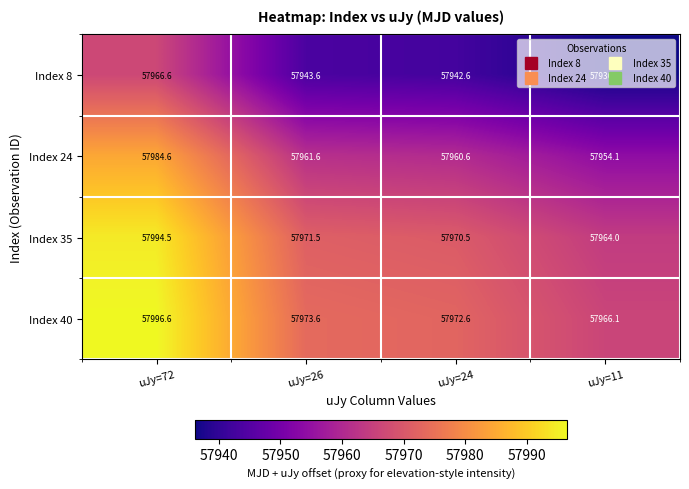

At how many categories does at least one series exceed 57960?

4